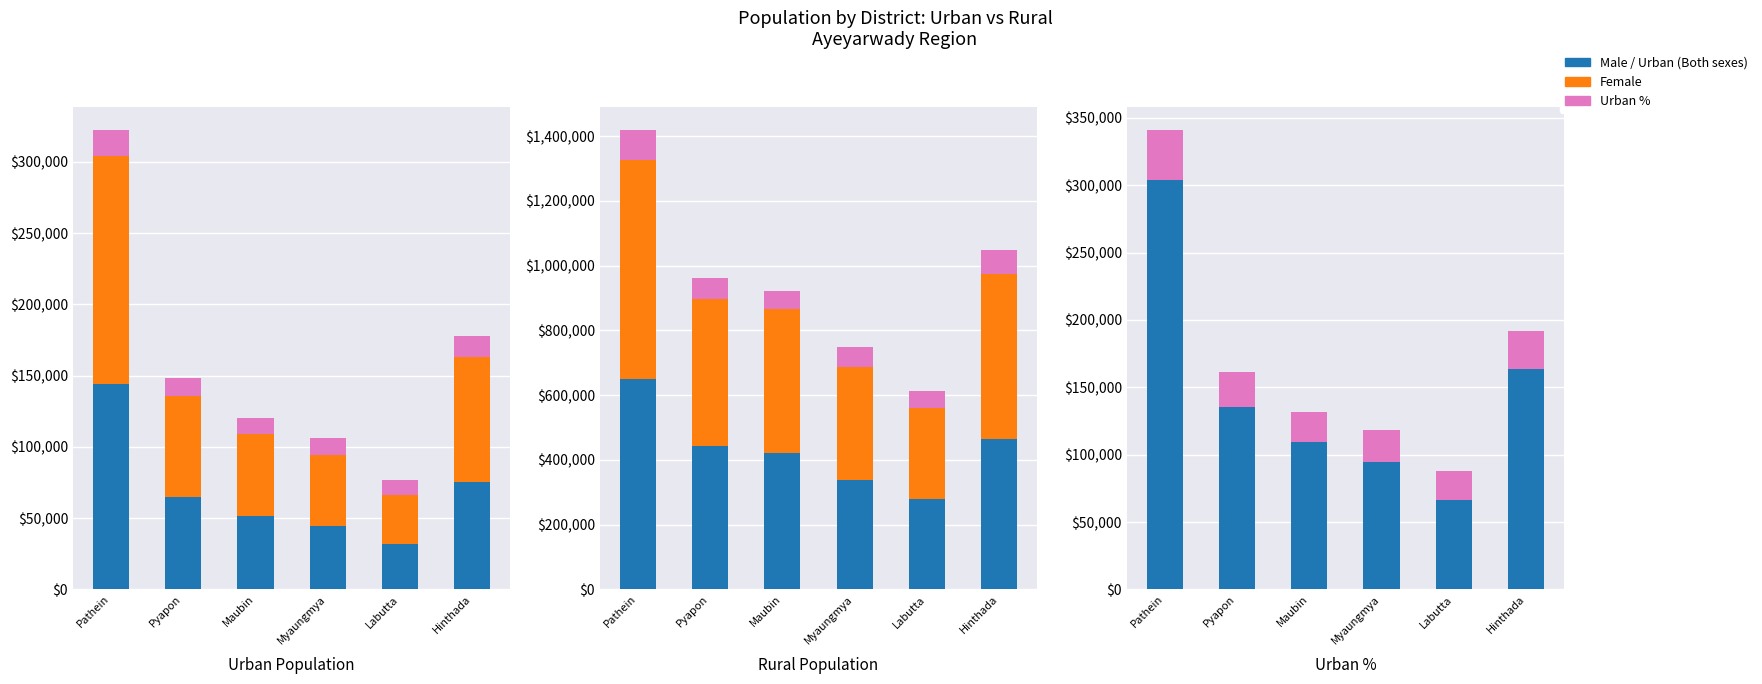

What is the sum of all Male values?

2597115